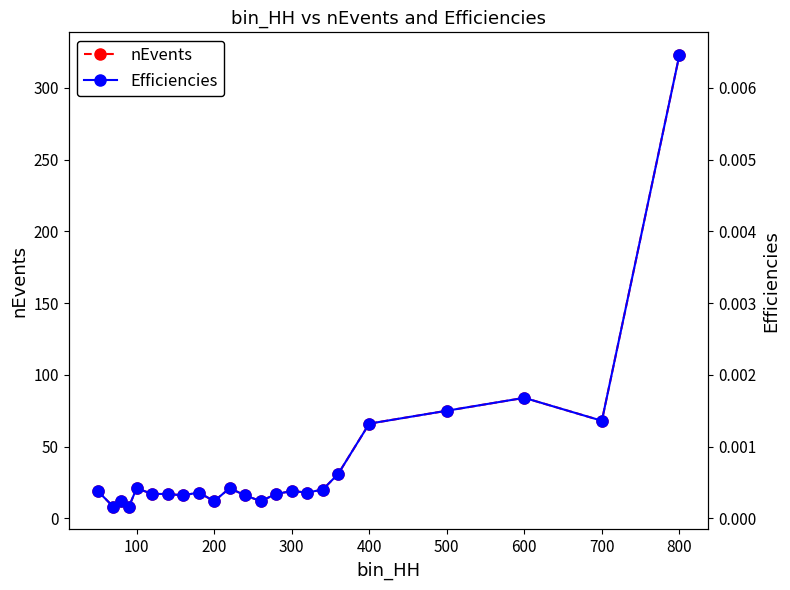

Is it true that nEvents equals 68 at 700?

True